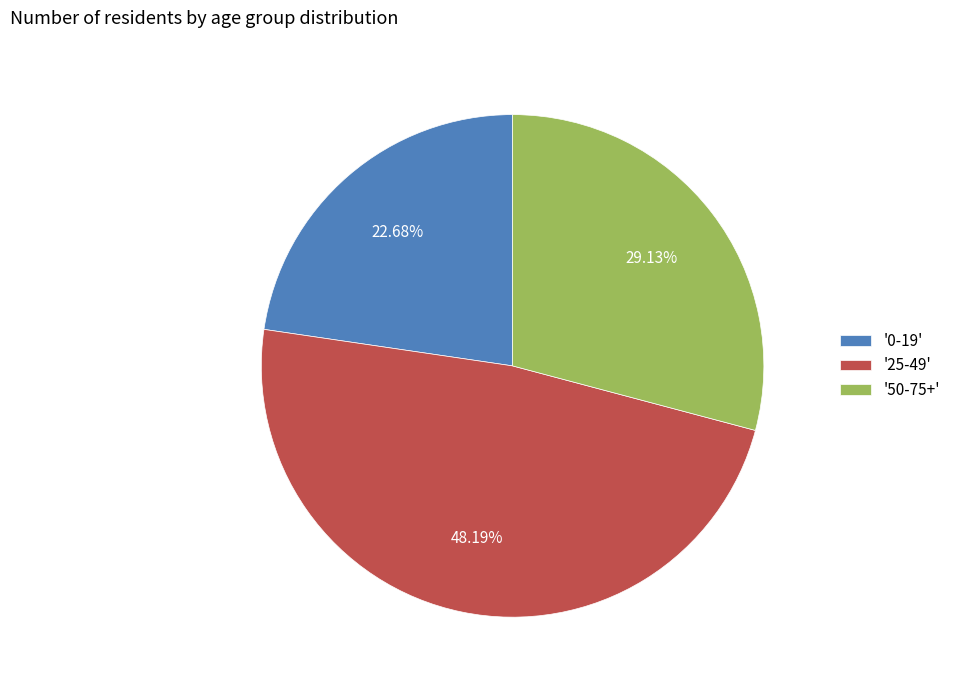

Rank the categories by value from highest to lowest.

'25-49', '50-75+', '0-19'